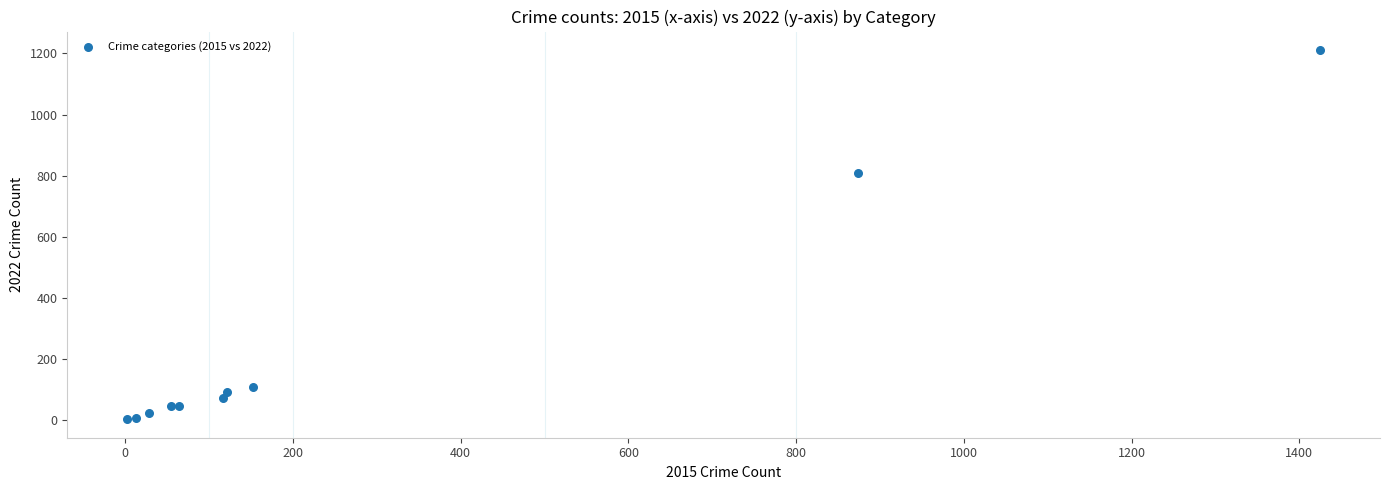

What Y value in the scatter plot is closest to 607?

809